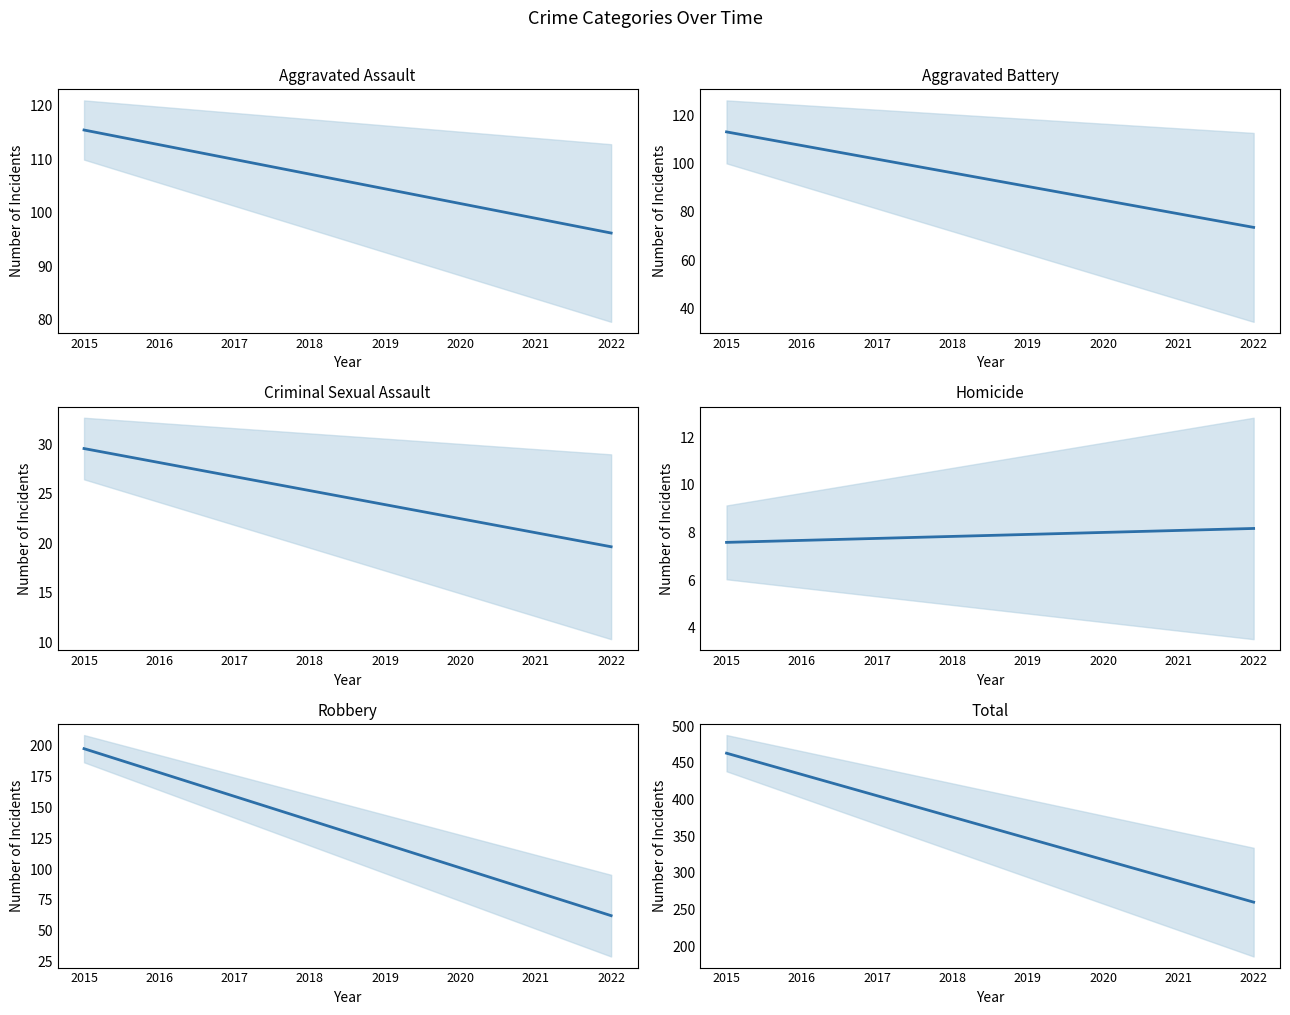

Reading right to left, extract all data points from this chart.

Aggravated Assault: 96.3	99.0	101.8	104.5	107.2	110.0	112.7	115.5
Aggravated Battery: 73.6	79.2	84.9	90.5	96.2	101.9	107.5	113.2
Criminal Sexual Assault: 19.7	21.1	22.5	23.9	25.3	26.7	28.2	29.6
Homicide: 8.2	8.1	8.0	7.9	7.8	7.7	7.7	7.6
Robbery: 62.3	81.6	100.9	120.1	139.4	158.6	177.9	197.2
Total: 260.0	289.0	318.0	347.0	376.0	405.0	434.0	463.0